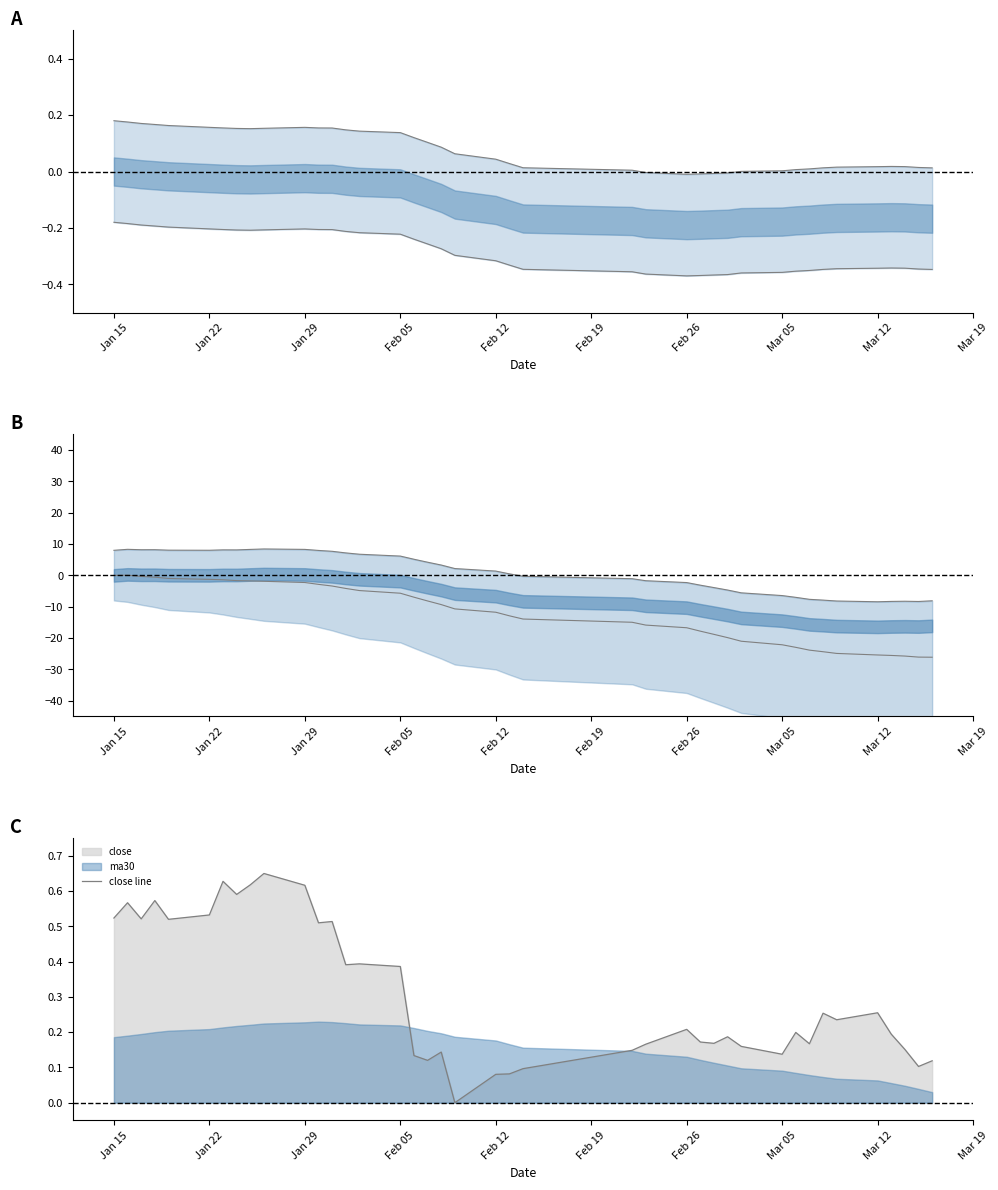

Is it true that close line equals 0.2 at Mar 05?

False